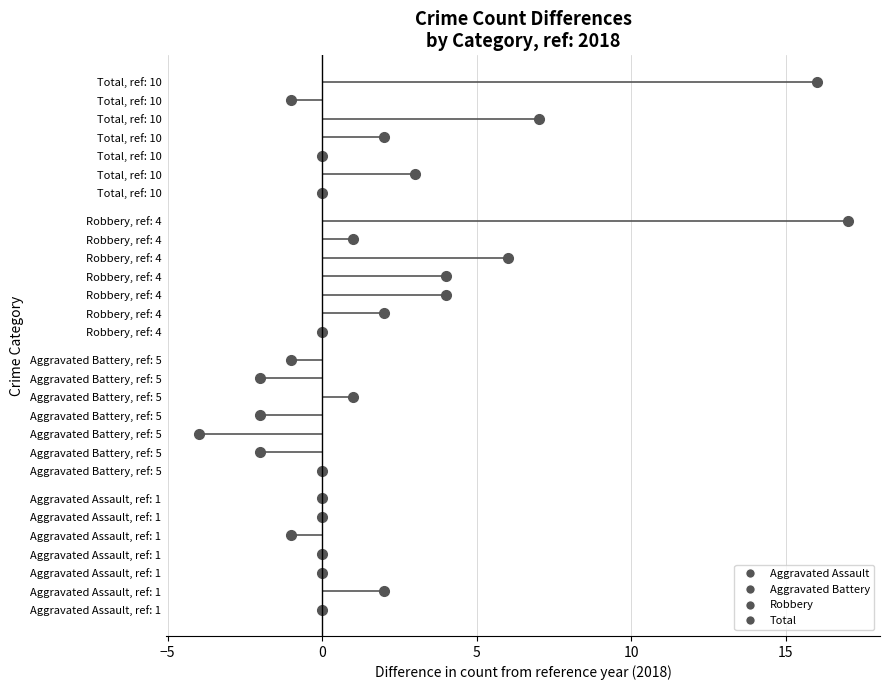

The value of Total at 2022 is 5. True or false?

False